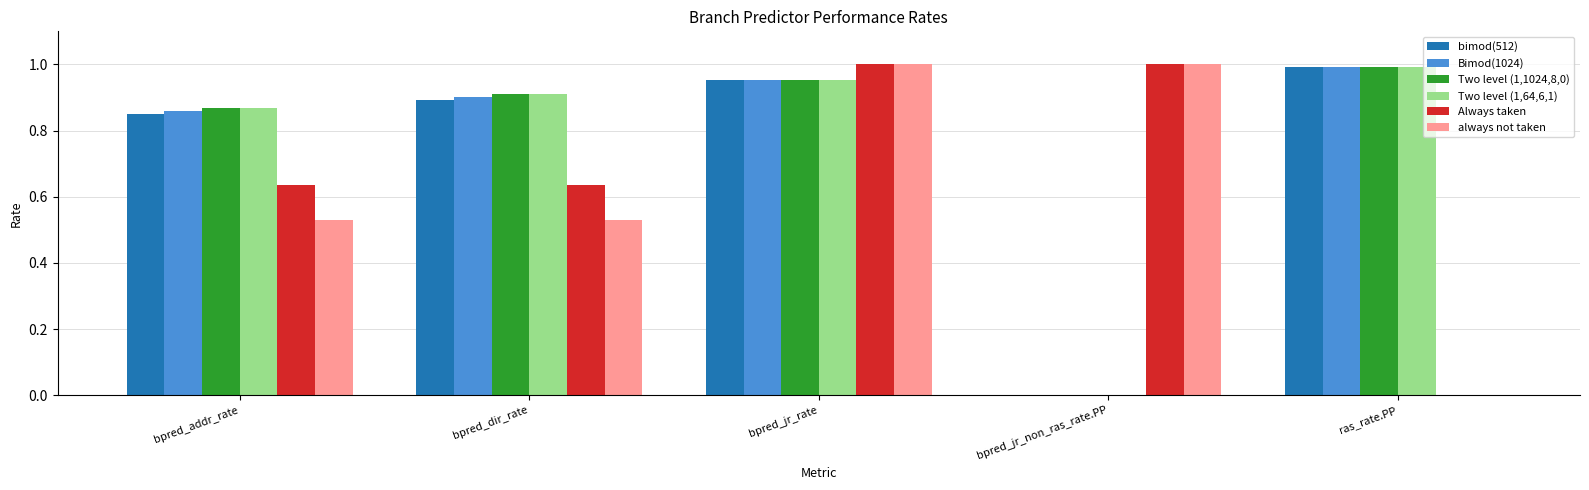

Which category has the highest value in the Bimod(1024) series?

ras_rate.PP